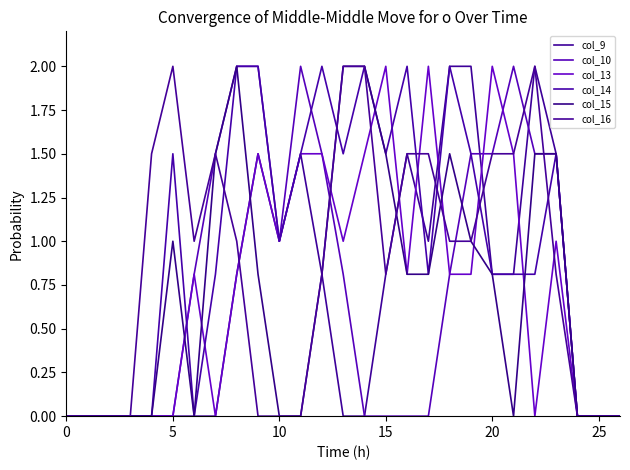

How many lines are shown in the chart?

6